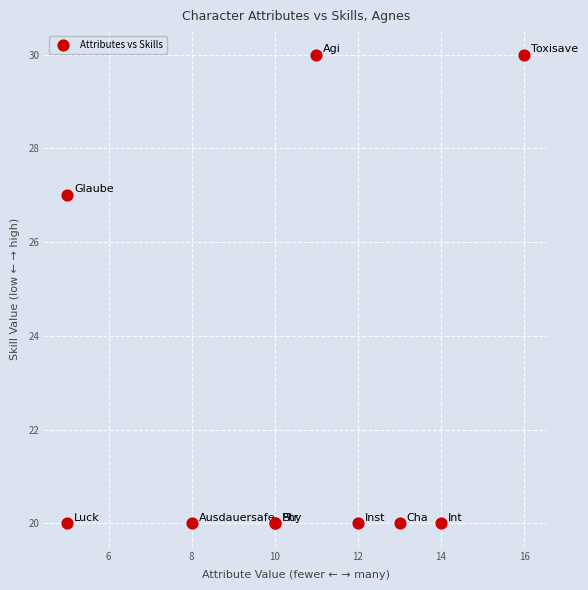

What Y value in the scatter plot is closest to 25?

27